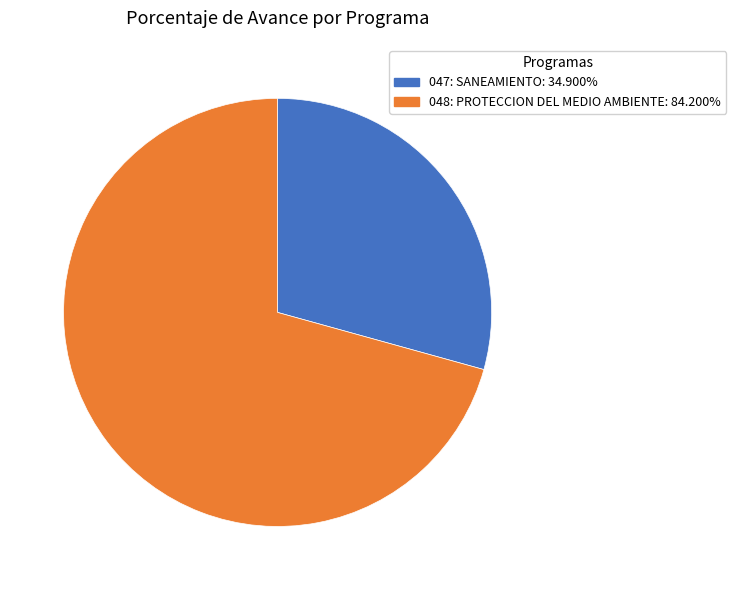

Rank the categories by value from highest to lowest.

048: PROTECCION DEL MEDIO AMBIENTE, 047: SANEAMIENTO